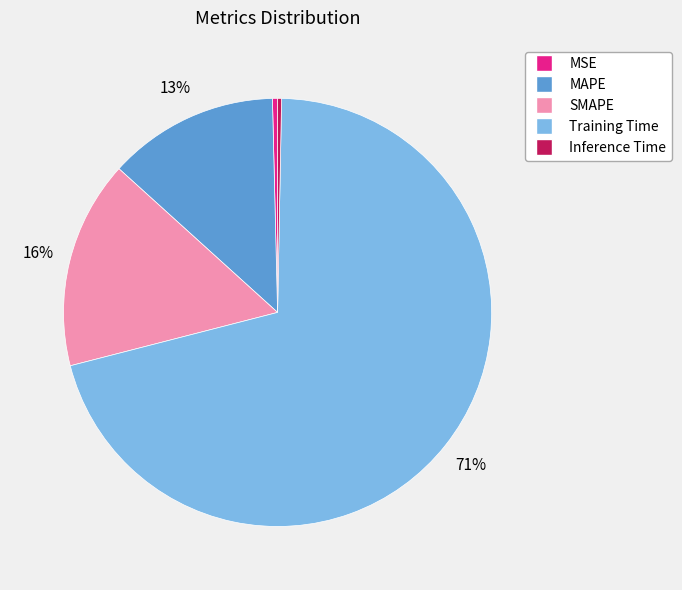

Is it true that MAPE is 8% of the pie?

False